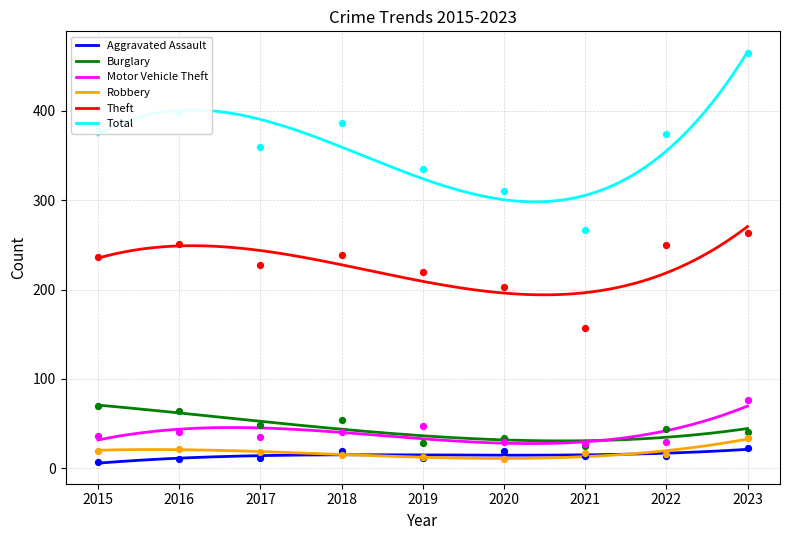

At which category is the sum across all series the highest?

2023